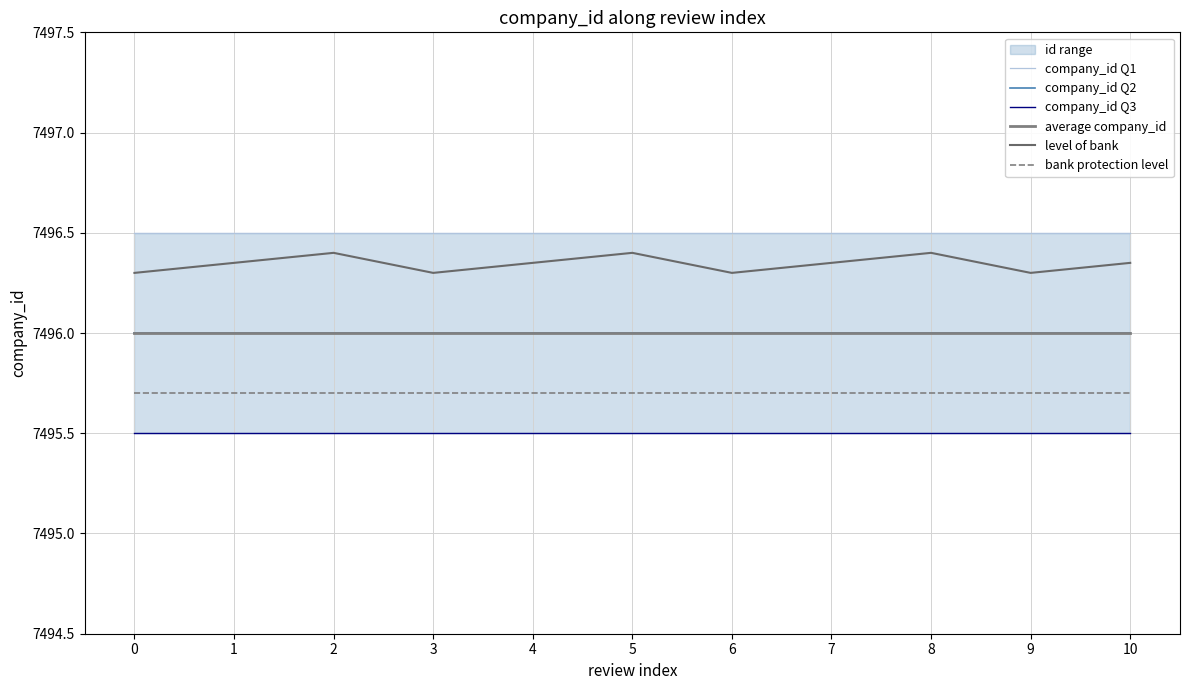

The value of level of bank at 2 is 7496.4. True or false?

True